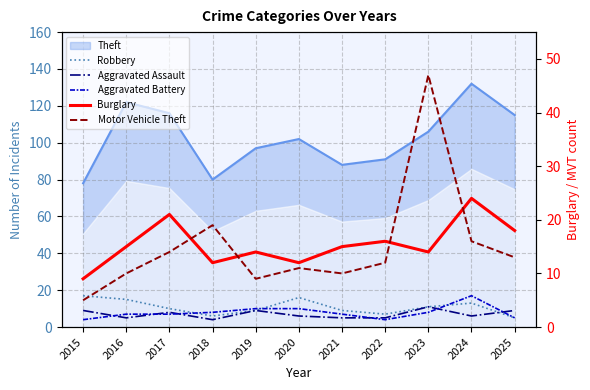

Between 2023 and 2016, which is larger?

2016